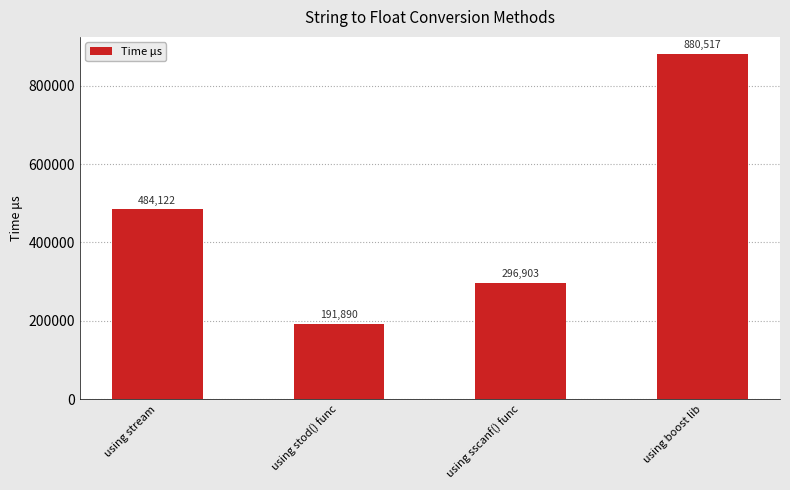

How many data points does each series have?

4